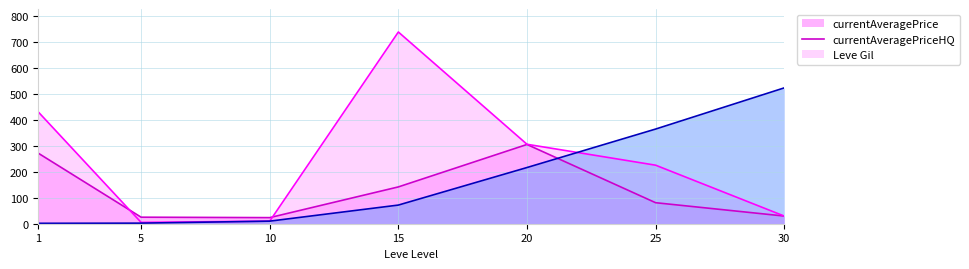

List the series in order of their peak value, lowest first.

currentAveragePrice, Leve Gil, currentAveragePriceHQ